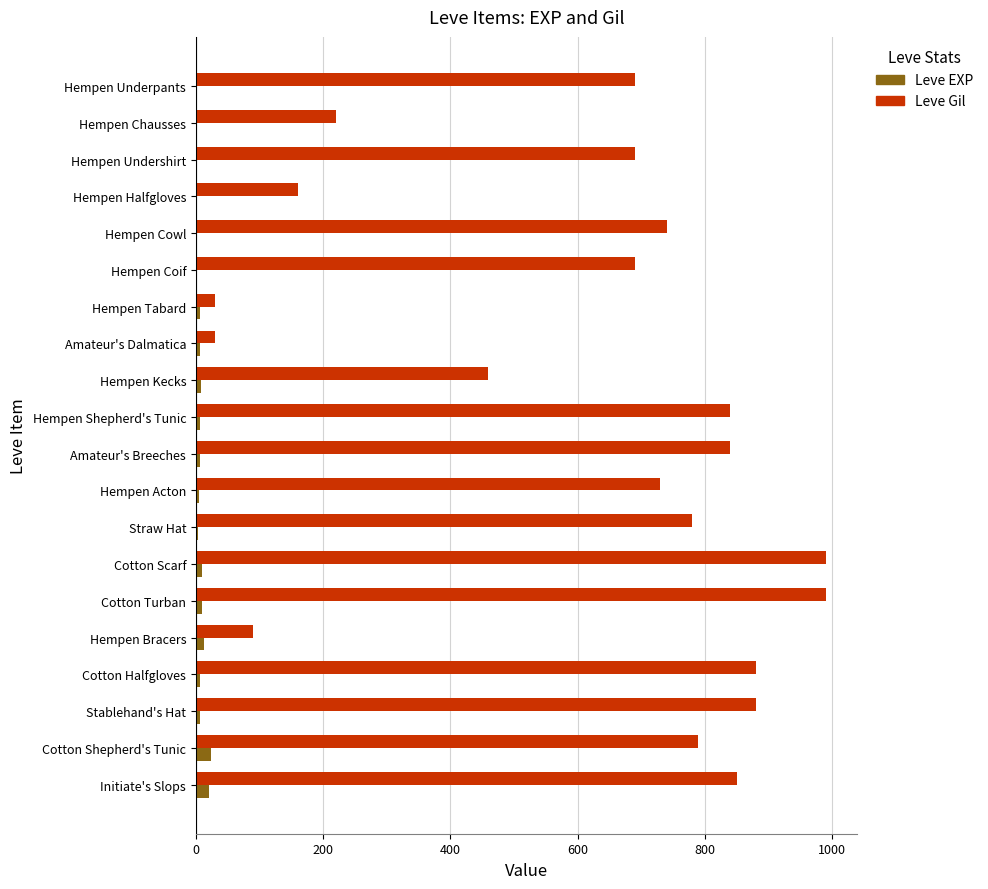

Which series has the largest total across all categories?

Leve Gil